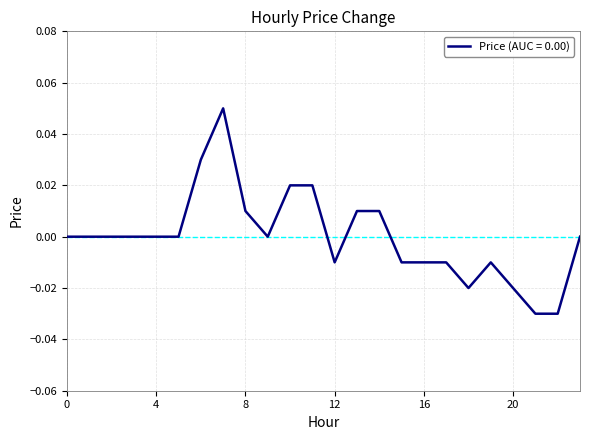

How many interior local valleys (lower than both neighbors) does the data have?

3